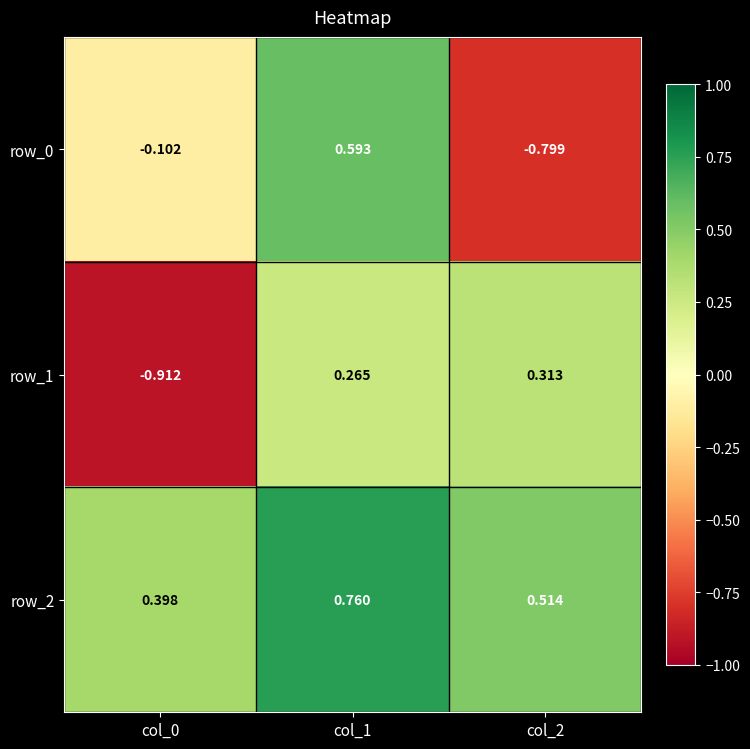

Which series changed the most between col_1 and col_2?

row_0